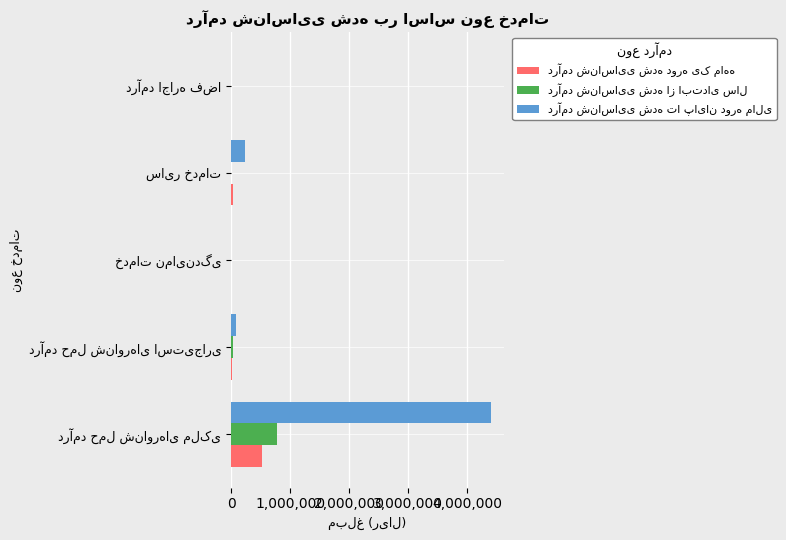

What value does the درآمد شناسایی شده تا پایان دوره مالی series have at درآمد حمل شناورهای ملکی?

4410014